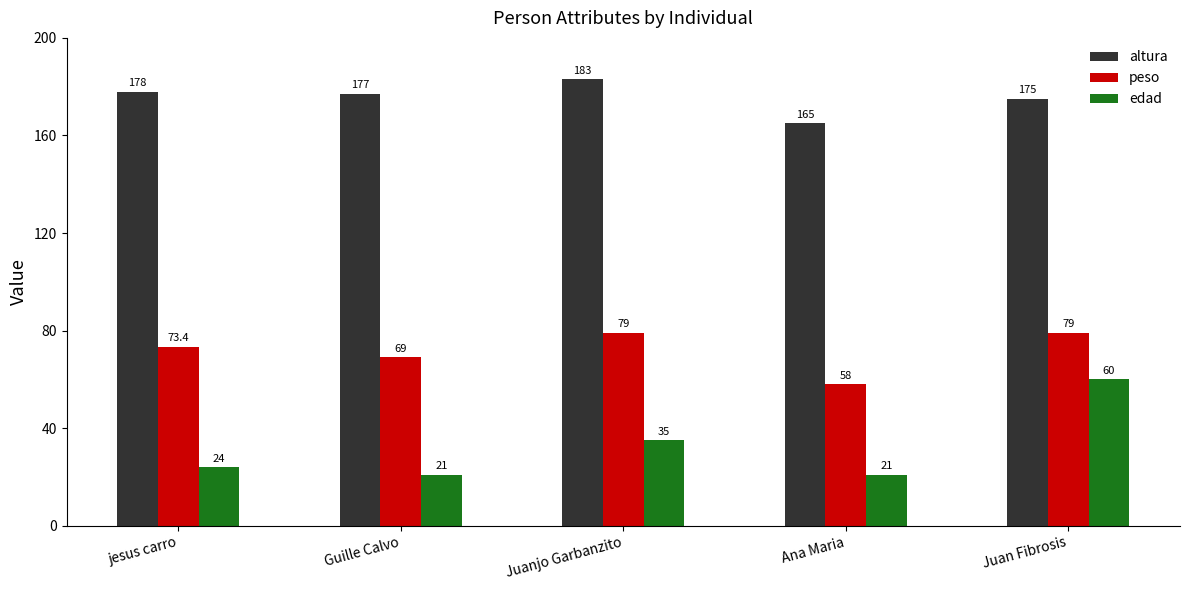

What is the sum of all altura values?

878.0